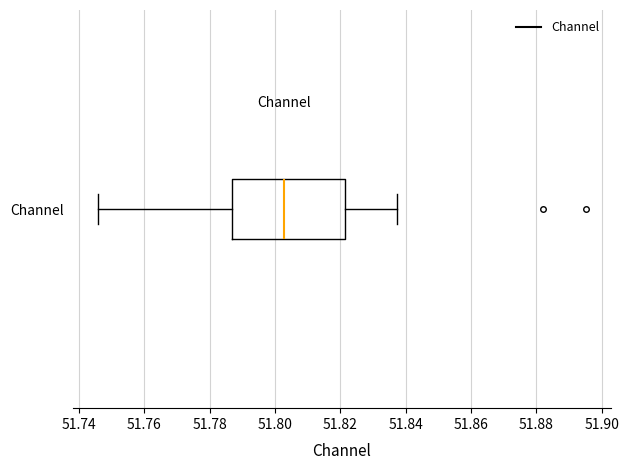

Read this box plot against the x-axis: the position of the median line, the range covered by the box, and the ends of both whiskers. The values are not printed on the chart, so give them approximately, as read against the axis.

median 51.802, box 51.786 to 51.822, whiskers 51.746 to 51.838